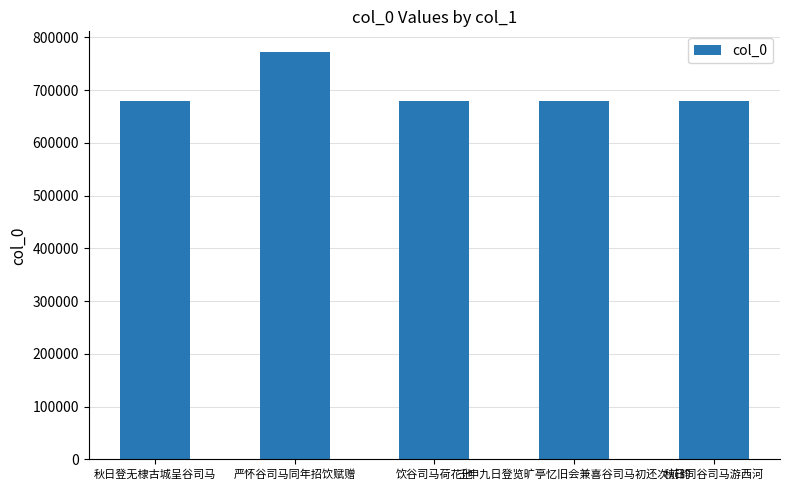

What is the greatest value displayed?

772858